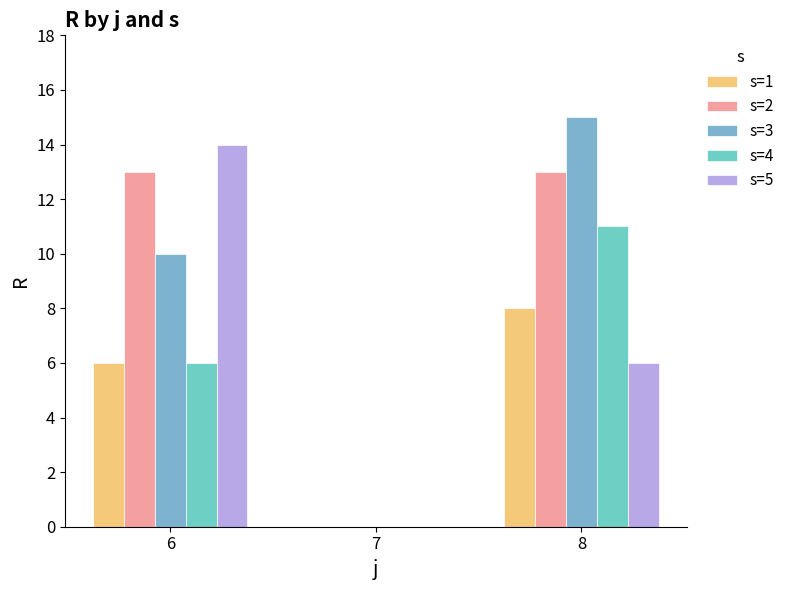

Which series has the largest total across all categories?

s=2